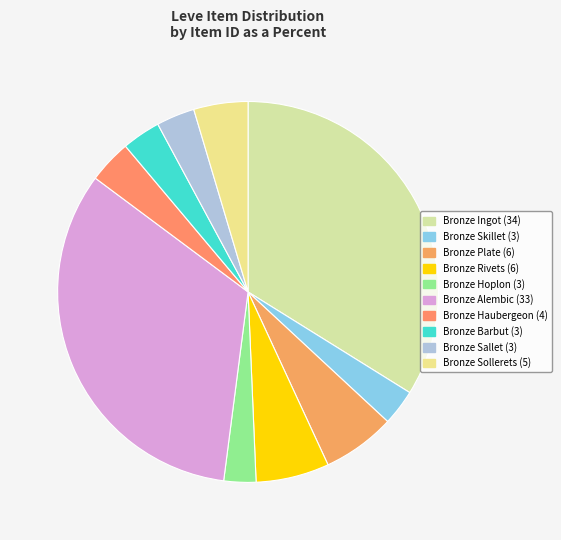

Which has a higher value, Bronze Rivets or Bronze Sallet?

Bronze Rivets